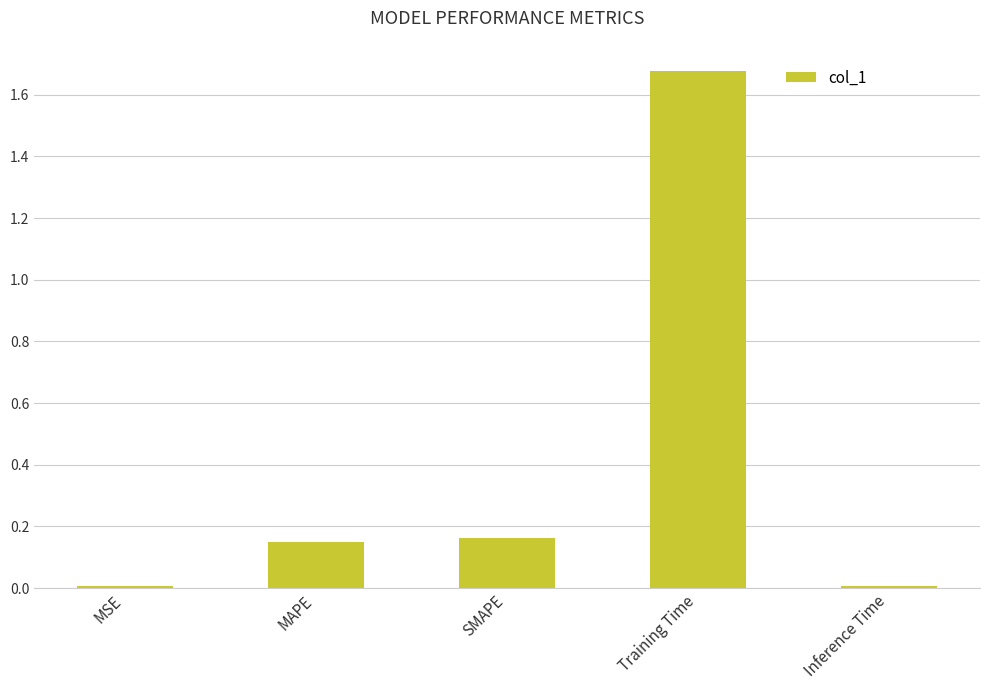

What is the sum of all values?

2.0